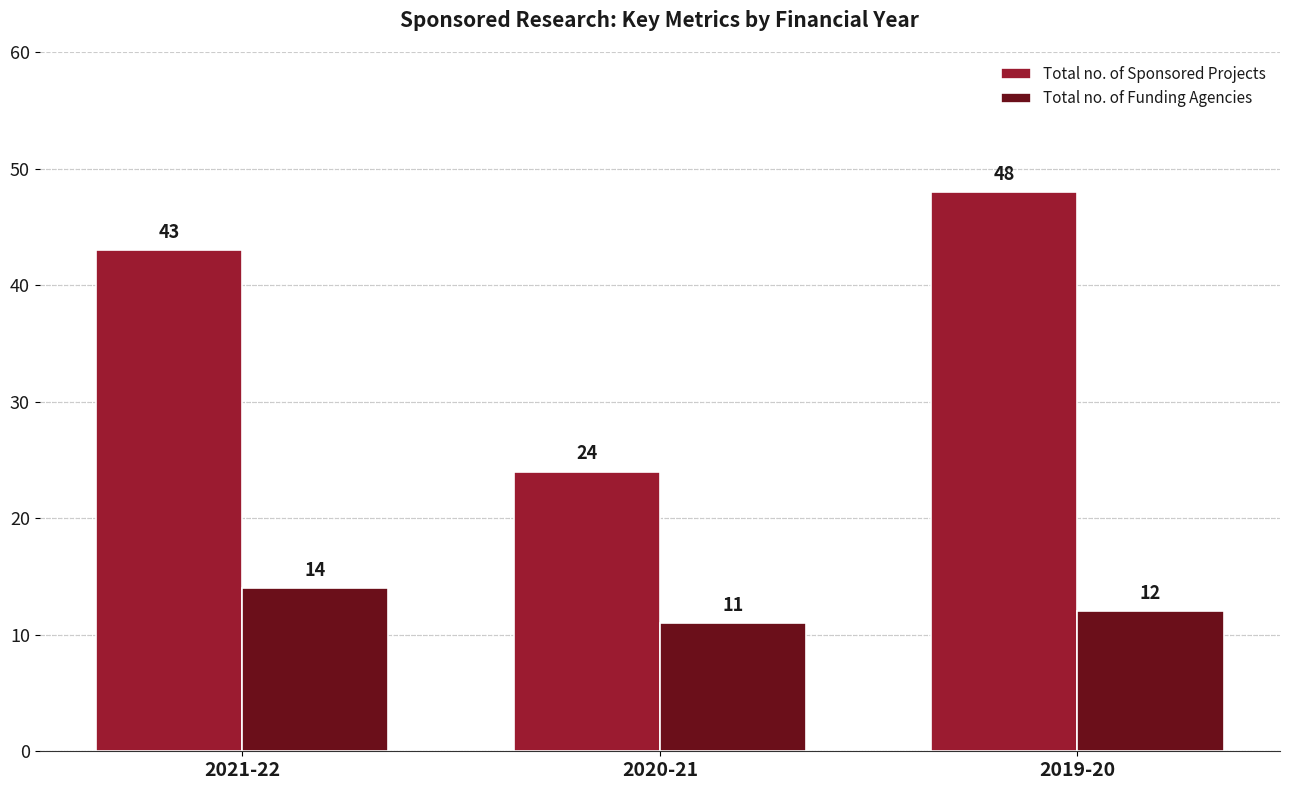

True or false: Total no. of Funding Agencies has a value of 14 at 2021-22.

True